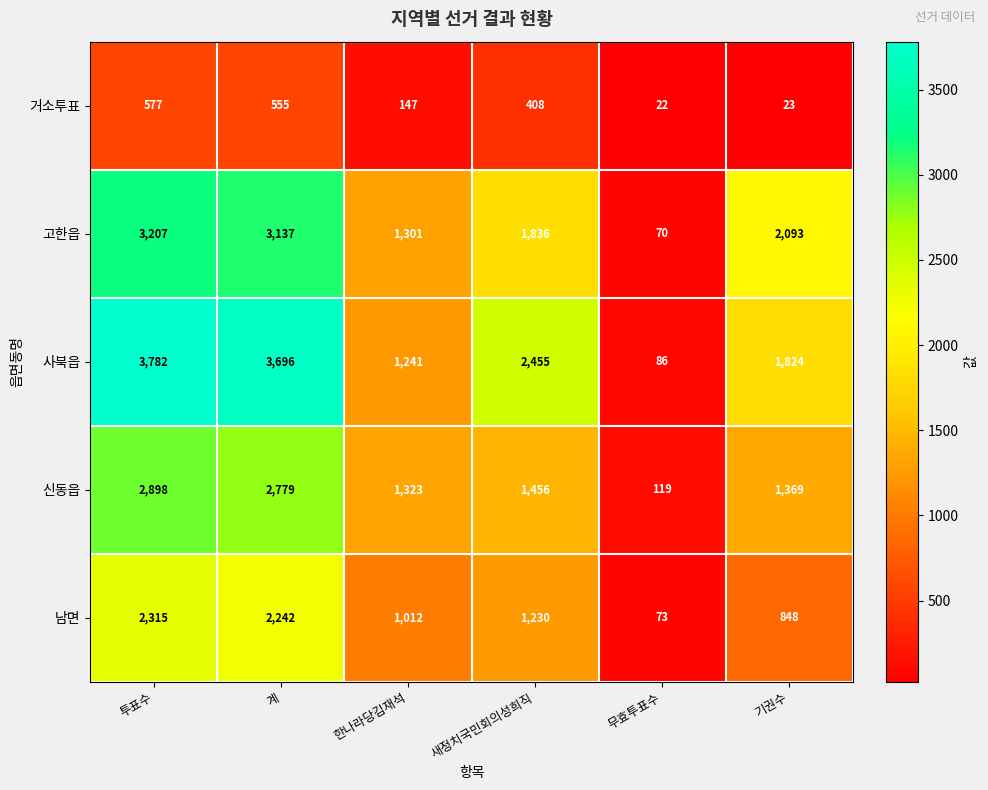

Reading left to right, what are all the values shown in this chart?

거소투표: 투표수=577	계=555	한나라당김재석=147	새정치국민회의성희직=408	무효투표수=22	기권수=23
고한읍: 투표수=3207	계=3137	한나라당김재석=1301	새정치국민회의성희직=1836	무효투표수=70	기권수=2093
사북읍: 투표수=3782	계=3696	한나라당김재석=1241	새정치국민회의성희직=2455	무효투표수=86	기권수=1824
신동읍: 투표수=2898	계=2779	한나라당김재석=1323	새정치국민회의성희직=1456	무효투표수=119	기권수=1369
남면: 투표수=2315	계=2242	한나라당김재석=1012	새정치국민회의성희직=1230	무효투표수=73	기권수=848